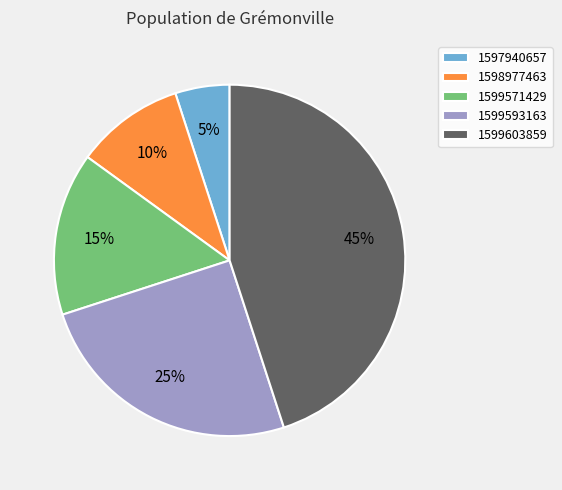

To the nearest percent, what is the average slice percentage?

20%